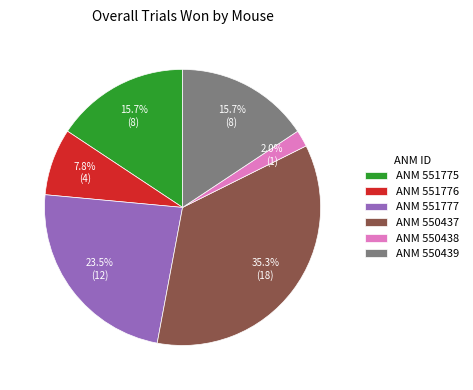

Which has a higher value, ANM 551776 or ANM 550438?

ANM 551776